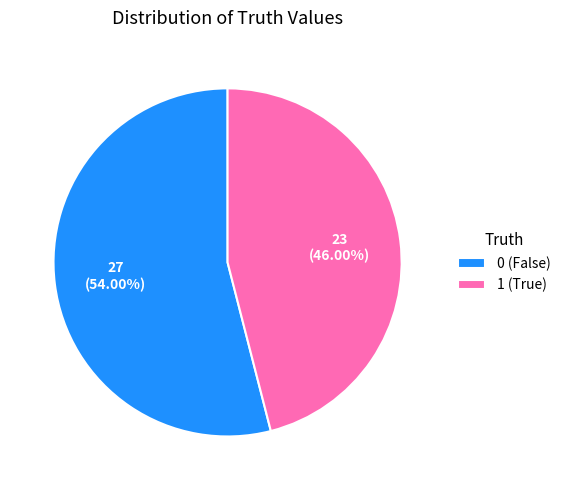

True or false: 1 accounts for 34% of the total.

False